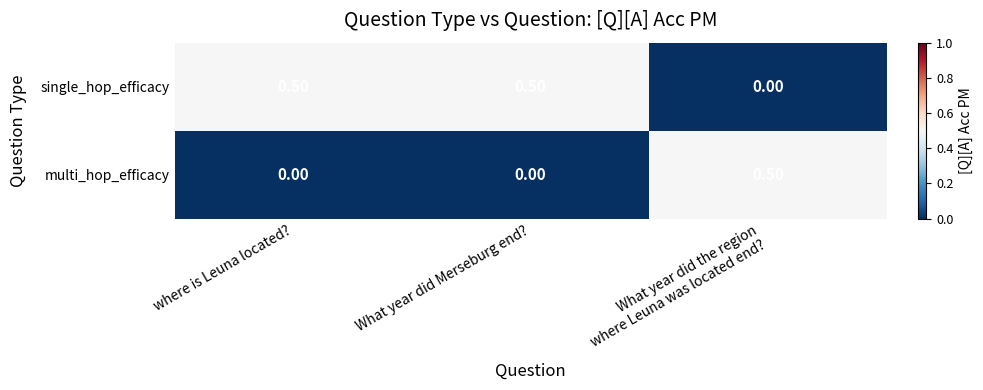

Is the value of single_hop_efficacy at What year did Merseburg end? greater than the value of multi_hop_efficacy at where is Leuna located??

Yes